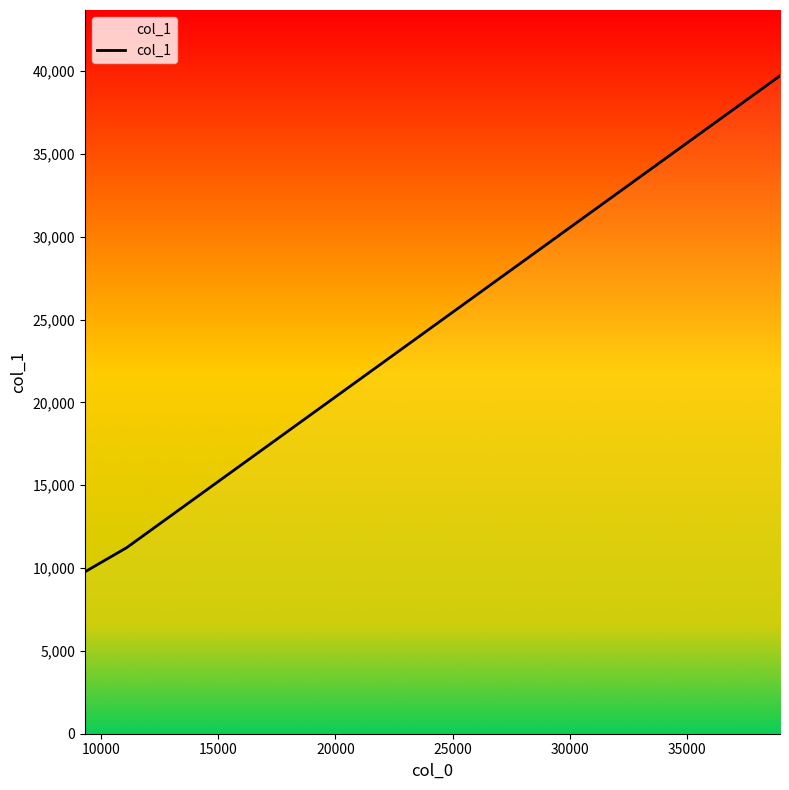

What is the minimum value shown in the chart?

9770